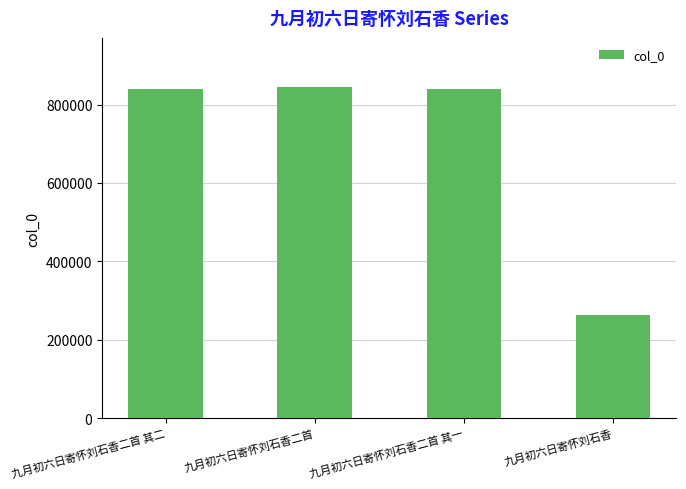

What is the average value?

696400